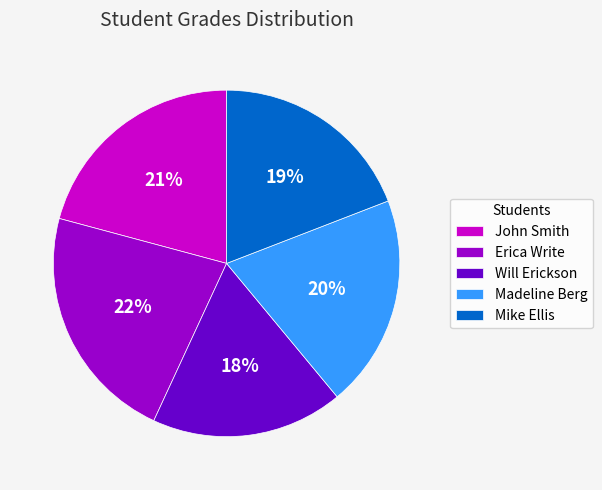

How many segments does this pie chart have?

5